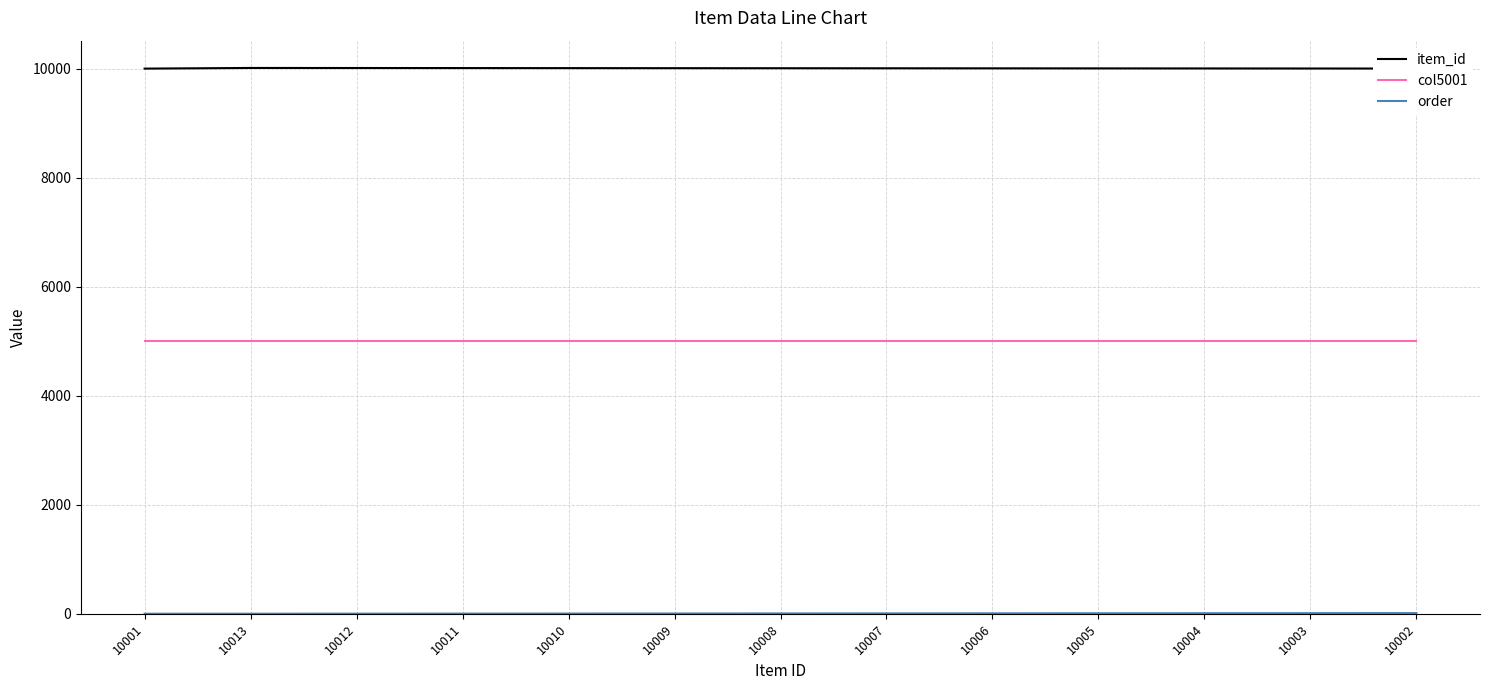

True or false: col5001 has a value of 8013 at 10009.

False